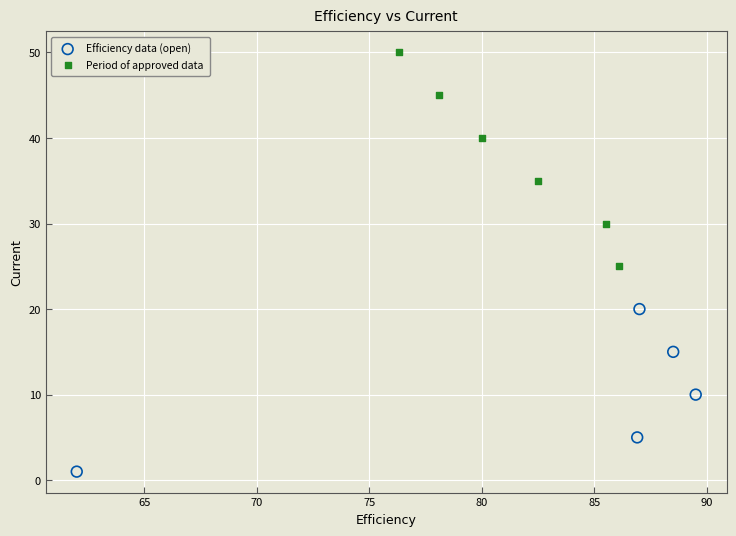

Which series reaches the minimum Y coordinate?

Efficiency data (open)